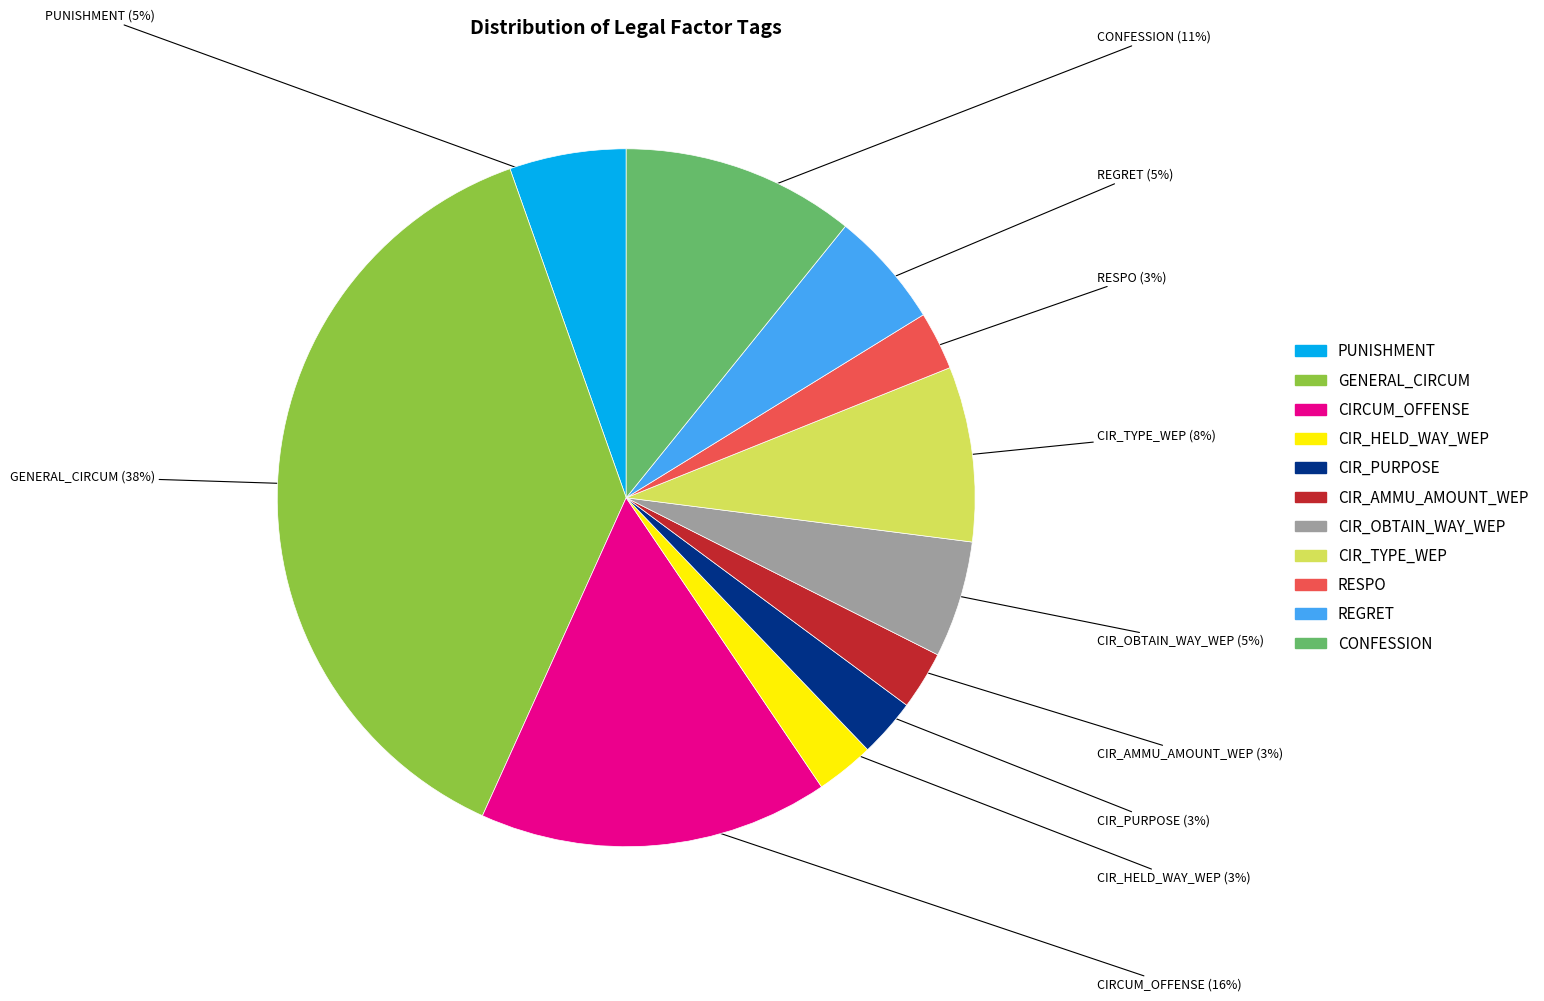

Does CIR_AMMU_AMOUNT_WEP account for over 50% of the chart?

No